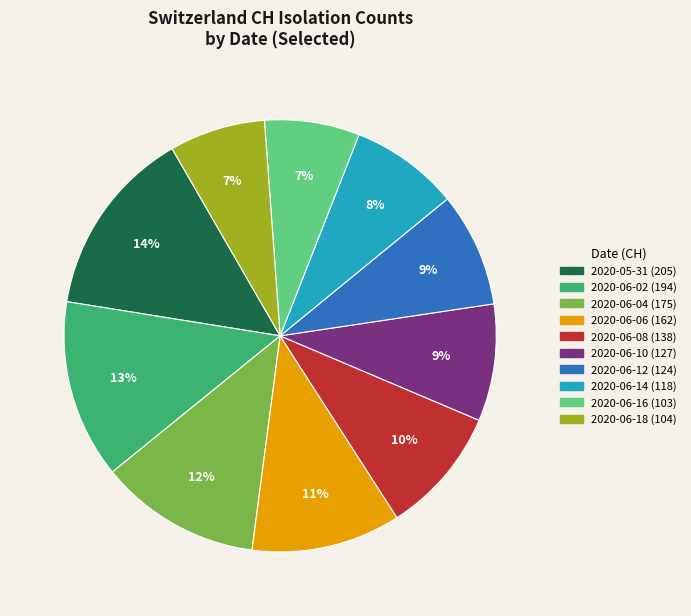

To the nearest percent, what is the difference between the largest and smallest slice percentages?

7%